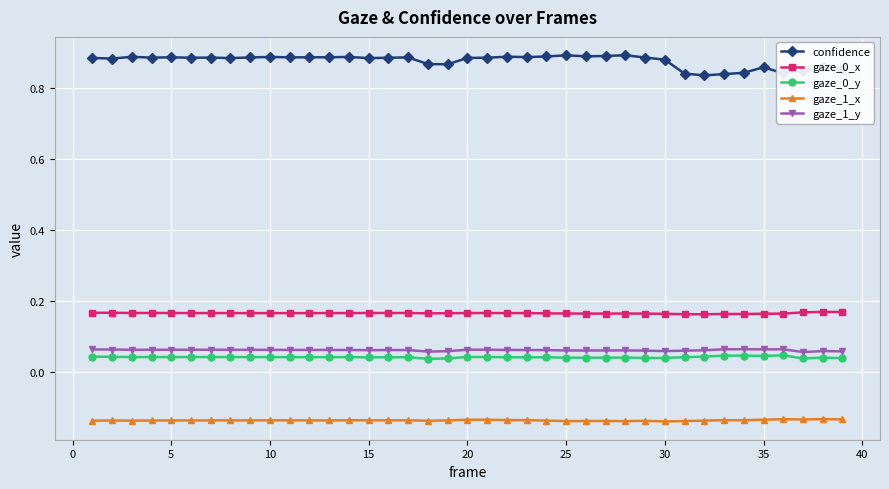

True or false: confidence and gaze_1_x intersect in this chart.

False